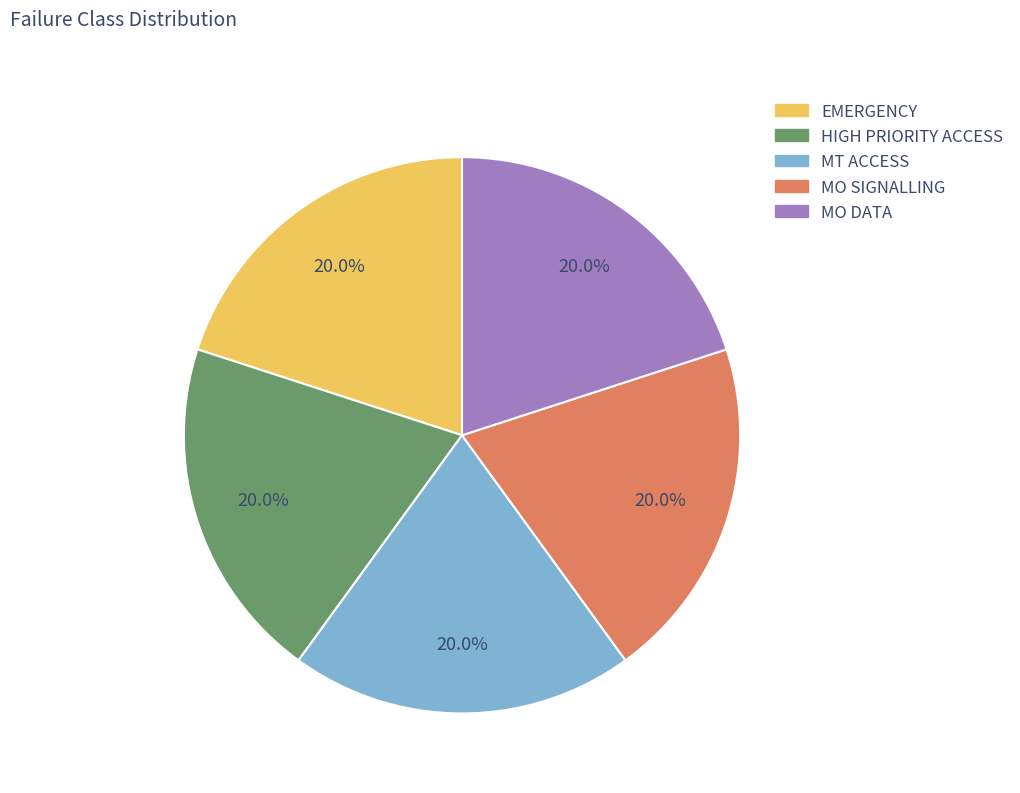

What percentage do HIGH PRIORITY ACCESS and EMERGENCY together represent?

40.0%